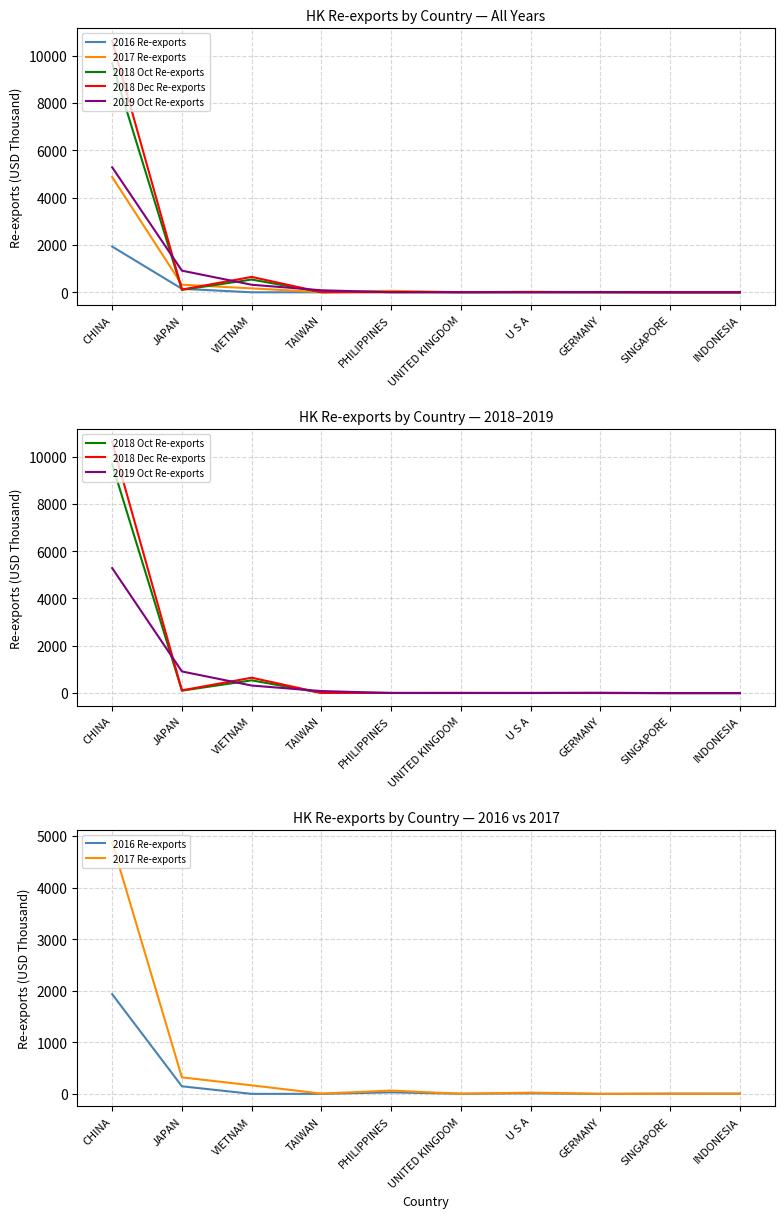

True or false: 2017 Re-exports and 2019 Oct Re-exports intersect in this chart.

True